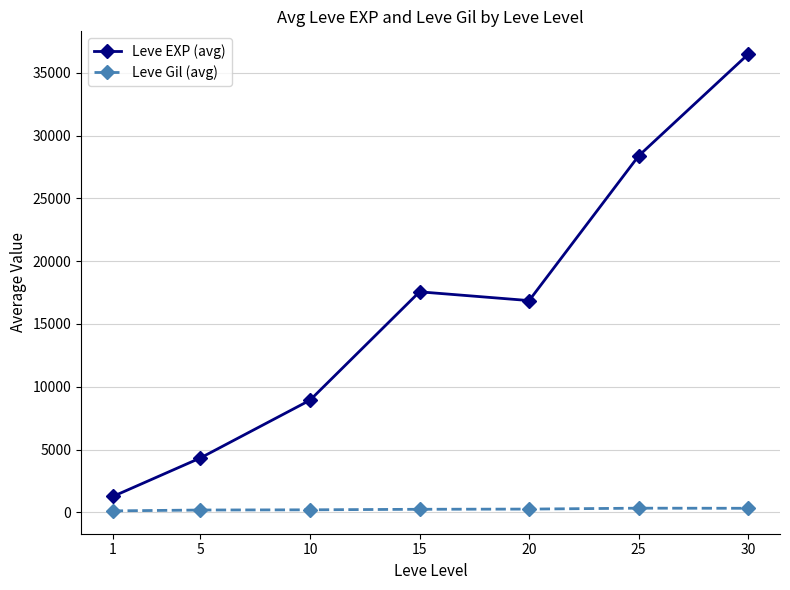

What is the sum of all Leve EXP (avg) values?

113836.2